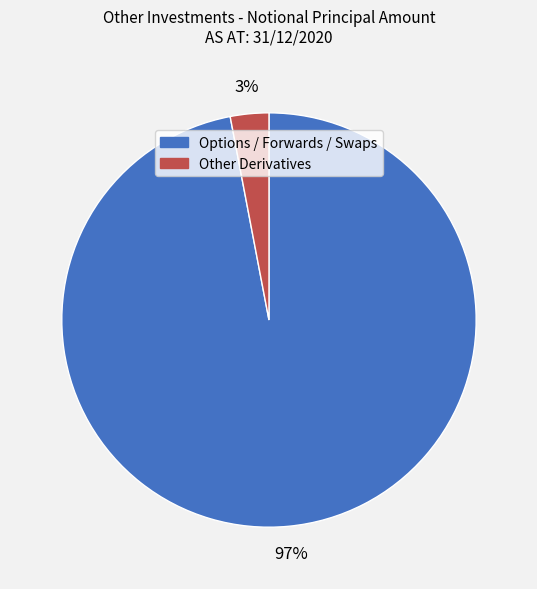

To the nearest percent, what is the average slice percentage?

50%